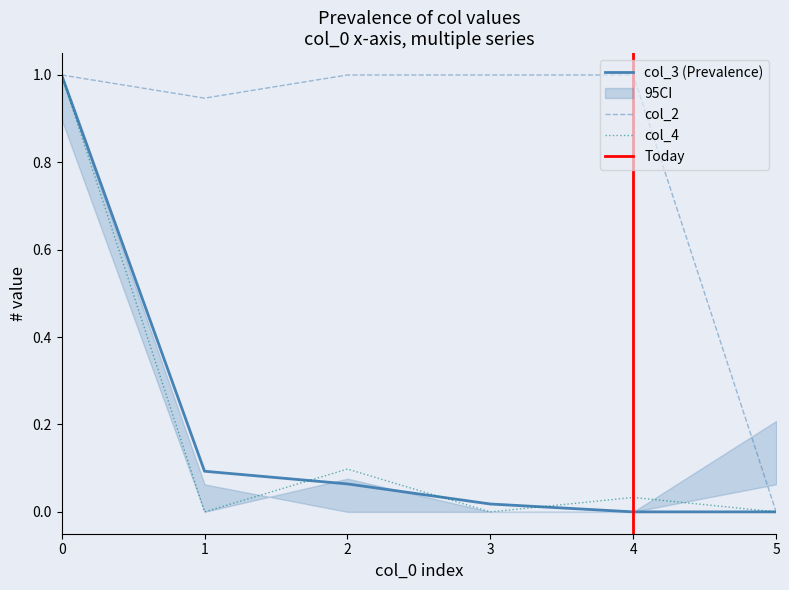

Rank the categories by col_1 value from highest to lowest.

0, 1, 2, 3, 4, 5